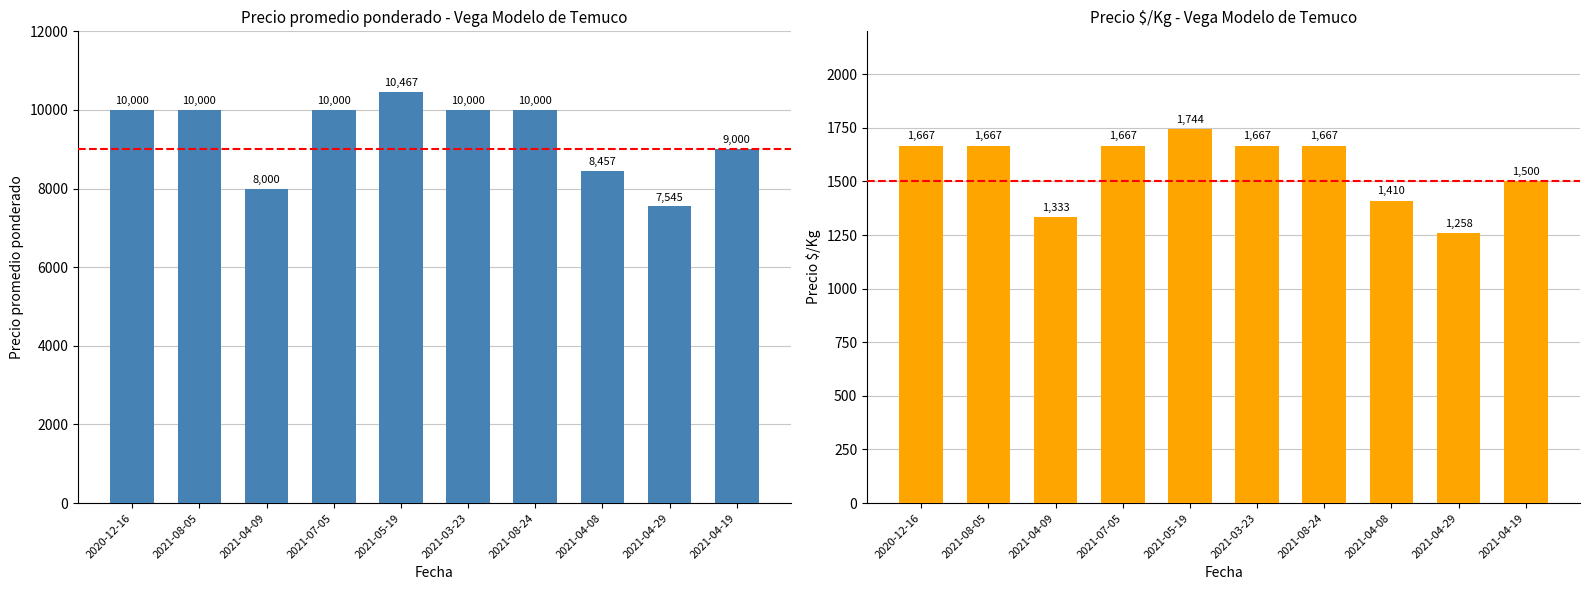

What are all the series names shown in the legend?

Precio promedio ponderado, Precio $/Kg